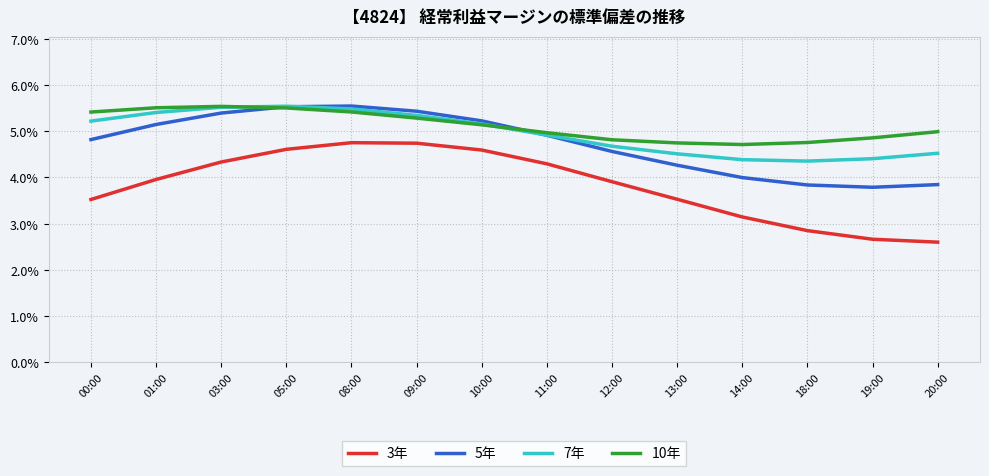

True or false: 10年 has a value of 5.5 at 01:00.

True